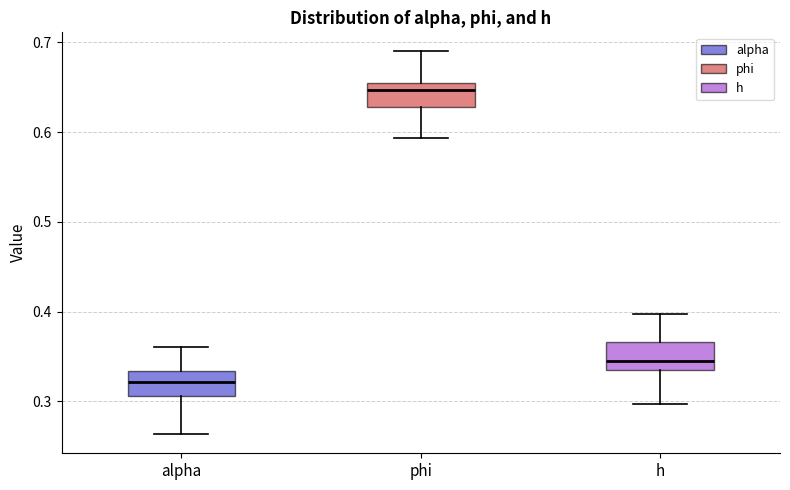

Reading left to right, transcribe this box plot: for each box, give where its median line is, the range the box spans, and where its two whiskers end, as read against the y-axis. The values are not printed on the chart, so give them approximately, as read against the axis.

alpha: median 0.32, box 0.31 to 0.33, whiskers 0.26 to 0.36
phi: median 0.65 (just below the box's upper edge), box 0.63 to 0.65, whiskers 0.59 to 0.69
h: median 0.34 (just above the box's lower edge), box 0.34 to 0.37, whiskers 0.30 to 0.40